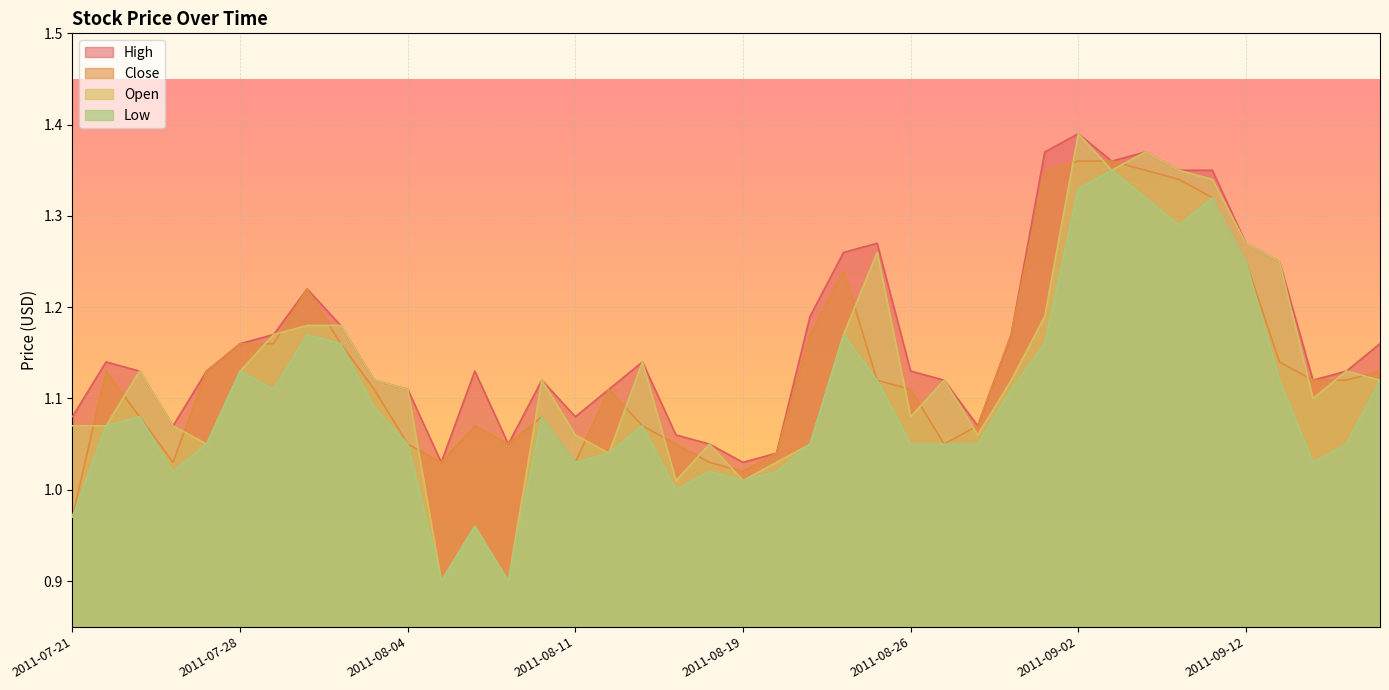

What is the minimum value shown in the chart?

0.9